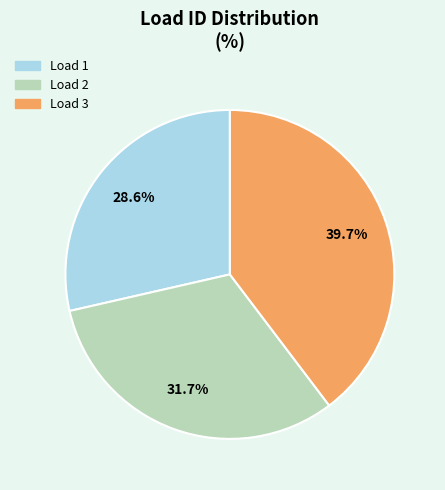

Is there a majority slice in this chart?

No